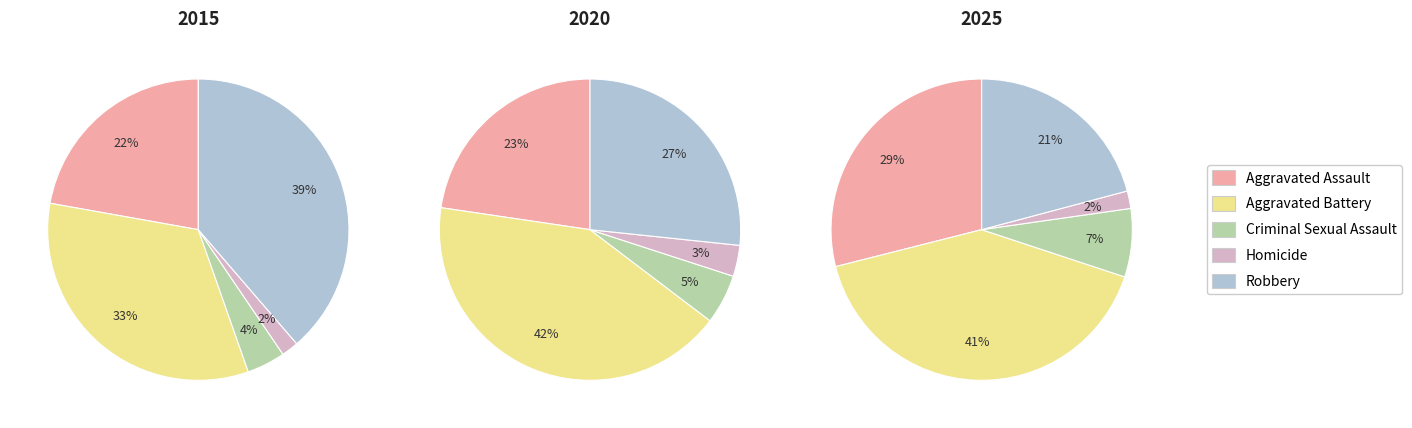

Between Robbery and Criminal Sexual Assault, which is larger?

Robbery